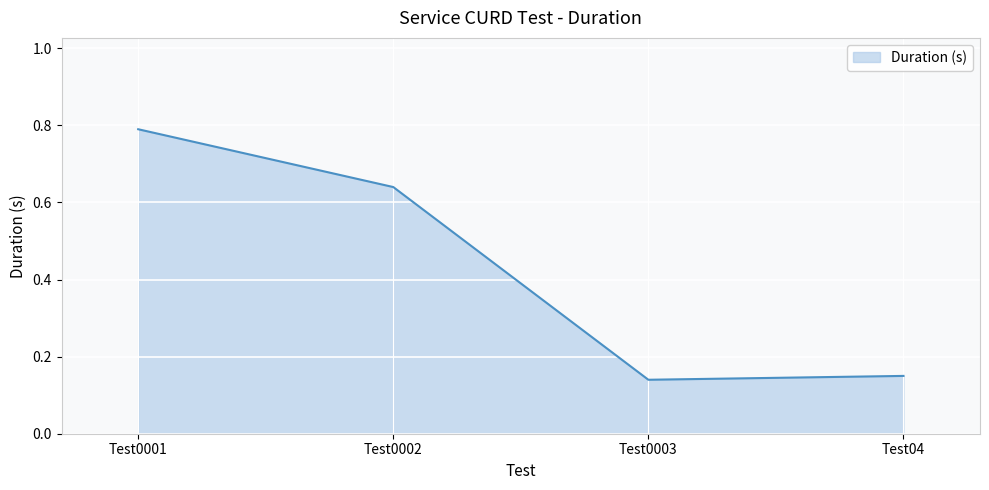

Between Test0002 and Test0001, which is larger?

Test0001